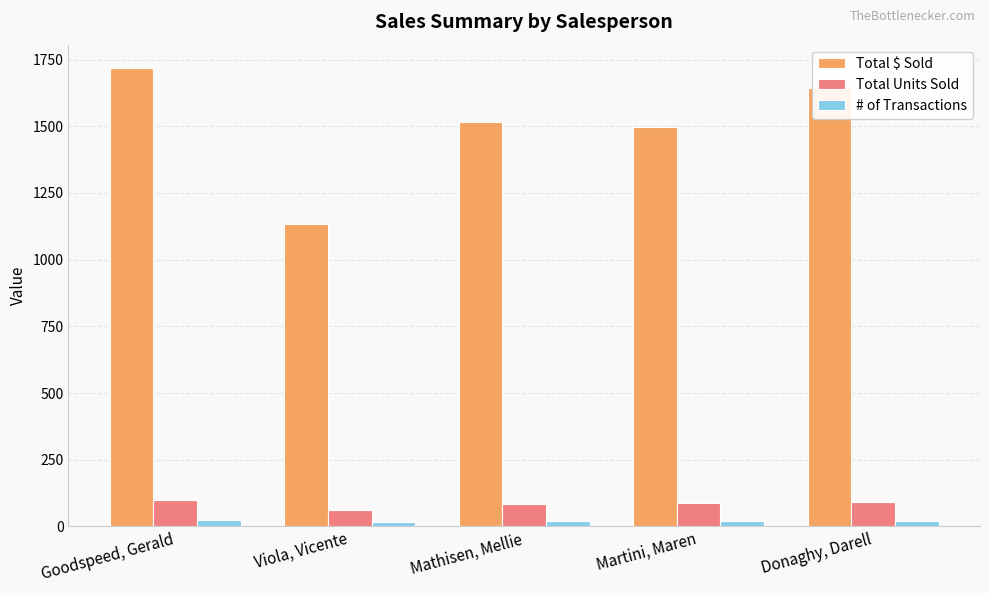

List the series in order of their peak value, highest first.

Total $ Sold, Total Units Sold, # of Transactions